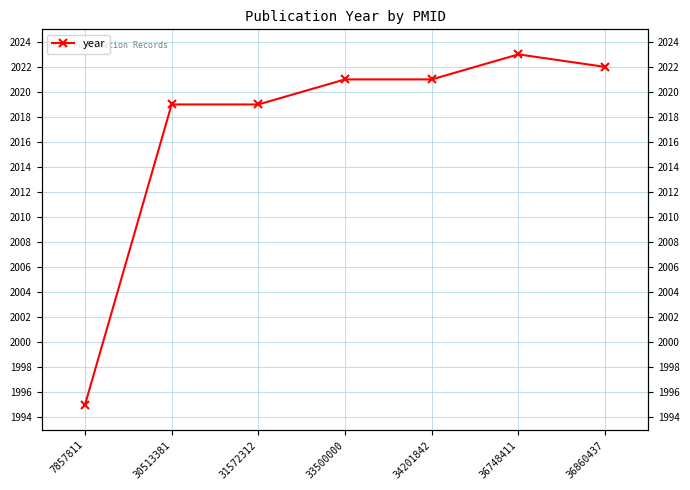

At which category does the chart reach its minimum across all series?

7857811